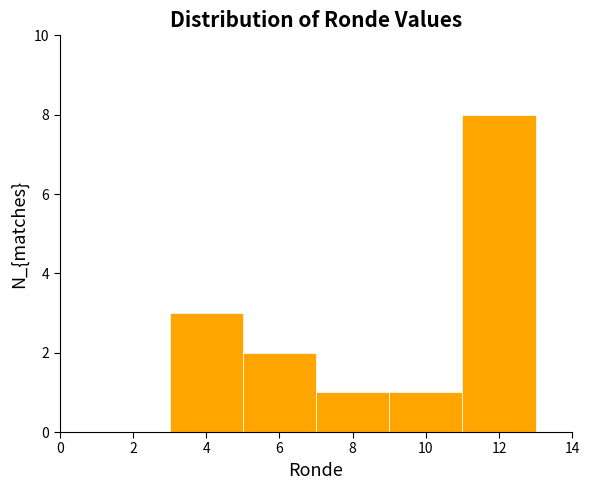

Reading left to right, transcribe this chart: for each bar, give the range it covers on the x-axis and its height. The values are not printed on the chart, so give them approximately, as read against the axis.

1 to 3: 0
3 to 5: 3
5 to 7: 2
7 to 9: 1
9 to 11: 1
11 to 13: 8